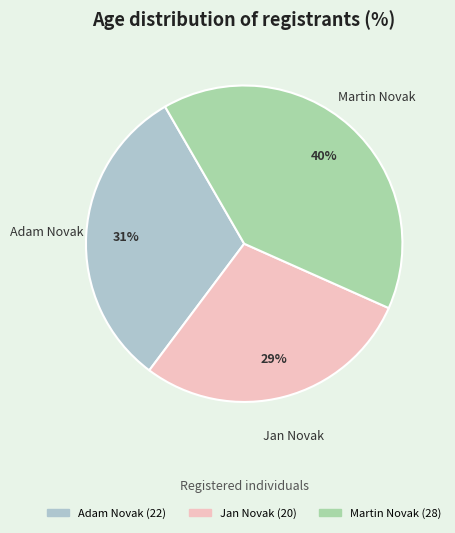

Is it true that Martin Novak is 53% of the pie?

False